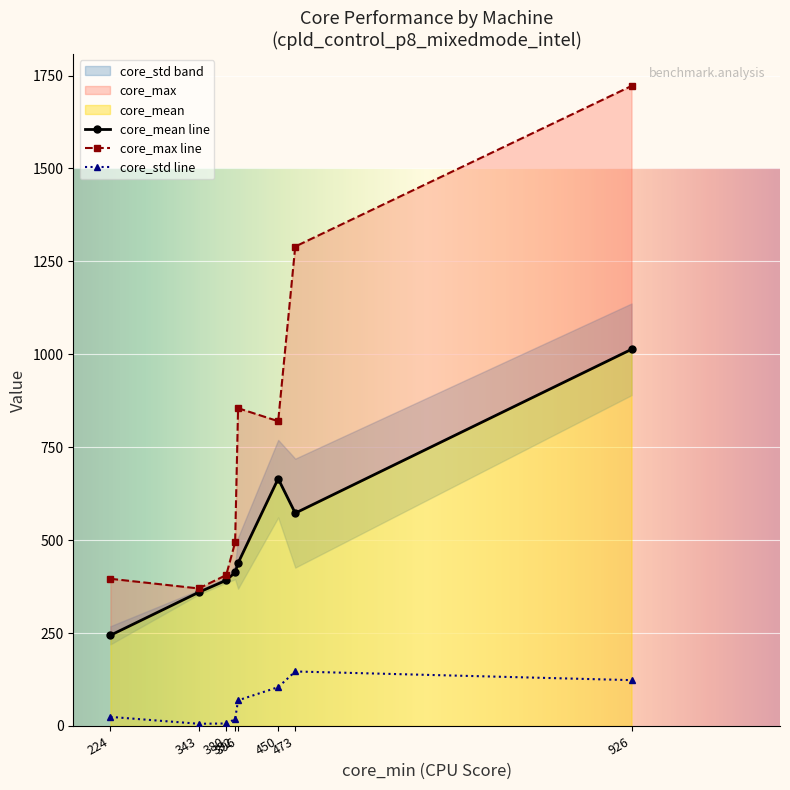

True or false: core_std line has more than 0 interior local peaks.

True